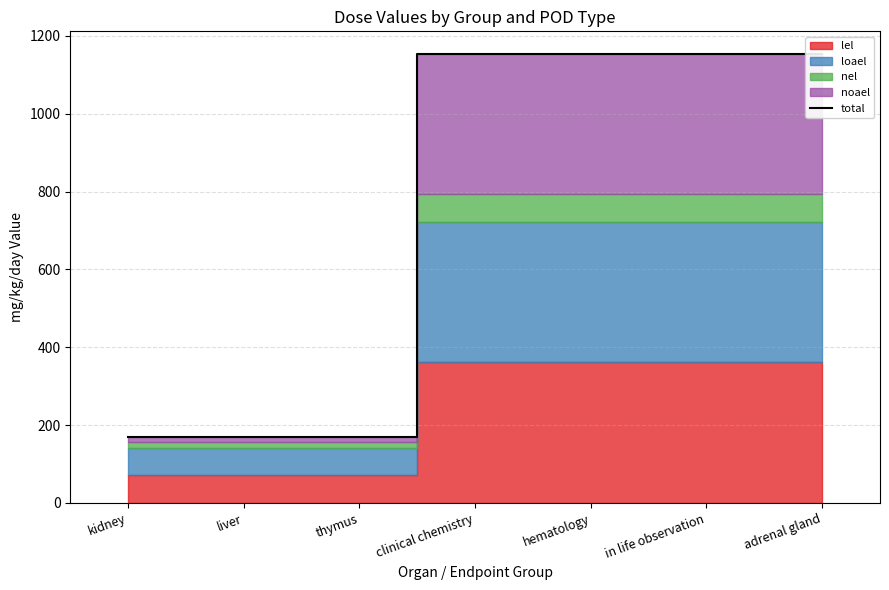

What is the change in value from kidney to adrenal gland?

+984